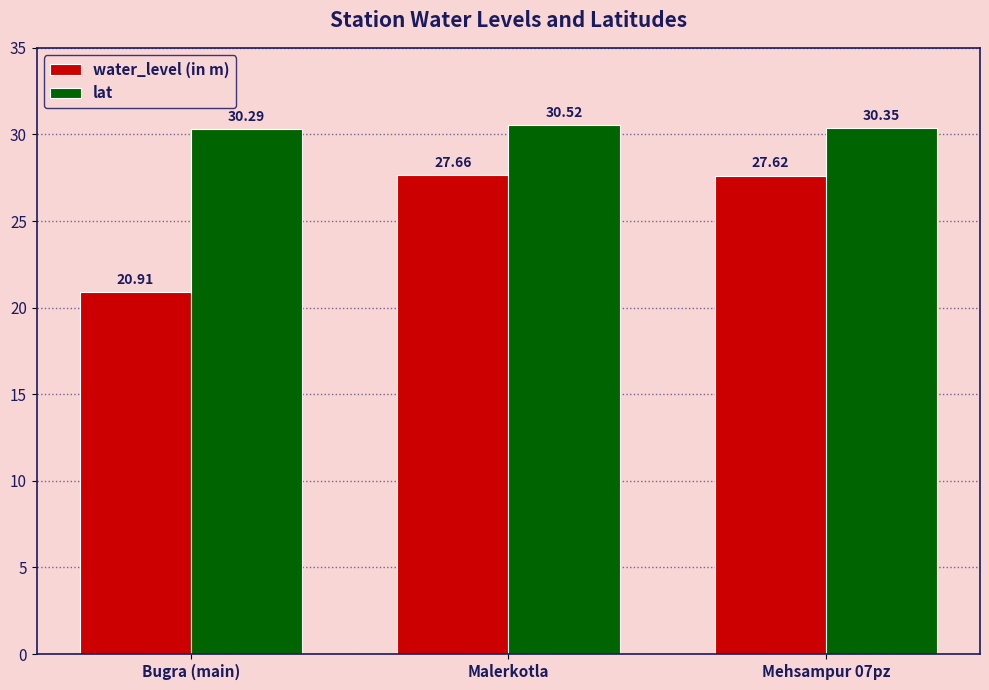

How many lat values are between 30 and 31?

3